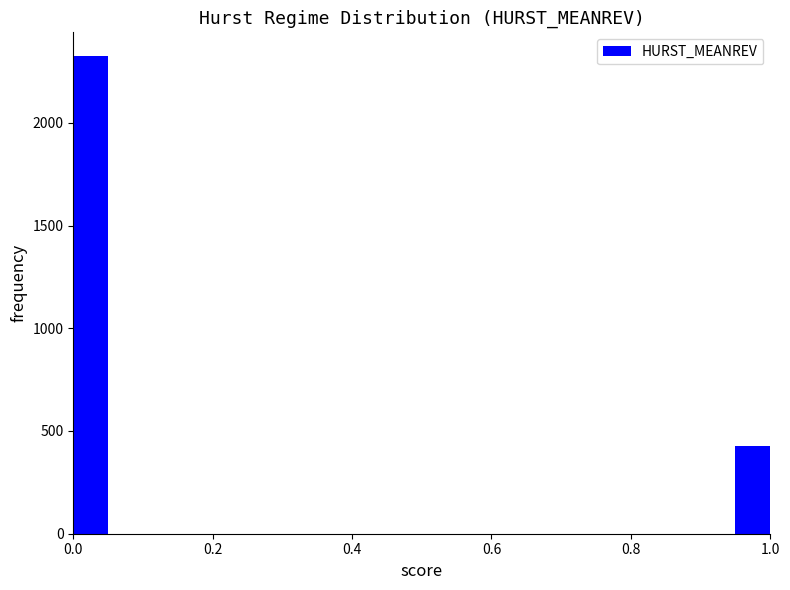

Around what value on the x-axis is the tallest bar? Give the approximate position of its centre, as read against the axis.

0.02